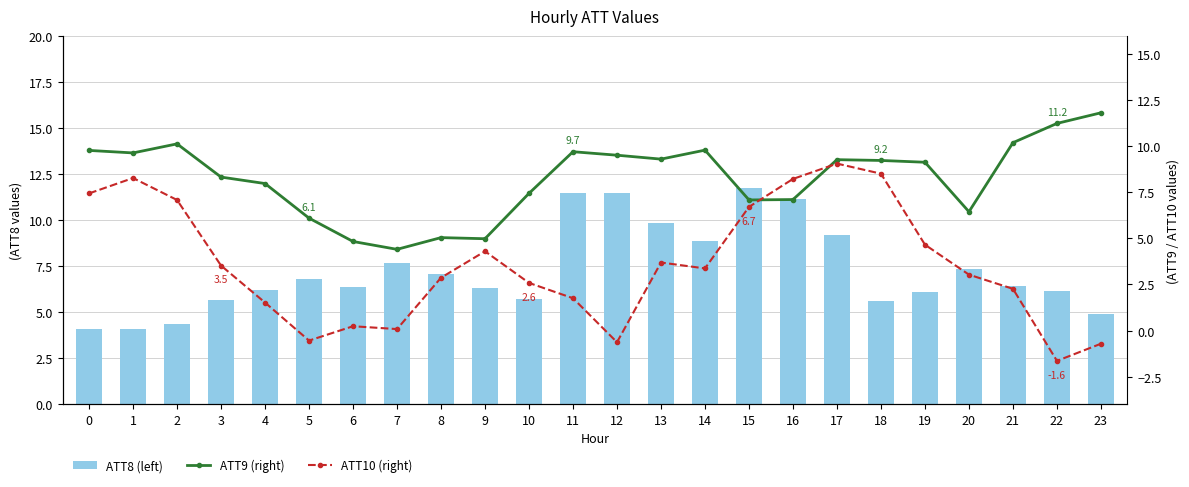

Reading left to right, extract all data points from this chart.

ATT8 (left): 0=4.1	1=4.1	2=4.4	3=5.7	4=6.2	5=6.8	6=6.4	7=7.6	8=7.1	9=6.3	10=5.7	11=11.5	12=11.5	13=9.8	14=8.9	15=11.7	16=11.2	17=9.2	18=5.6	19=6.1	20=7.4	21=6.4	22=6.1	23=4.9
ATT9 (right): 0=9.8	1=9.6	2=10.1	3=8.3	4=8.0	5=6.1	6=4.8	7=4.4	8=5.0	9=5.0	10=7.4	11=9.7	12=9.5	13=9.3	14=9.8	15=7.1	16=7.1	17=9.3	18=9.2	19=9.1	20=6.5	21=10.2	22=11.2	23=11.8
ATT10 (right): 0=7.4	1=8.3	2=7.1	3=3.5	4=1.5	5=-0.5	6=0.2	7=0.1	8=2.9	9=4.3	10=2.6	11=1.8	12=-0.6	13=3.7	14=3.4	15=6.7	16=8.2	17=9.1	18=8.5	19=4.7	20=3.0	21=2.3	22=-1.6	23=-0.7